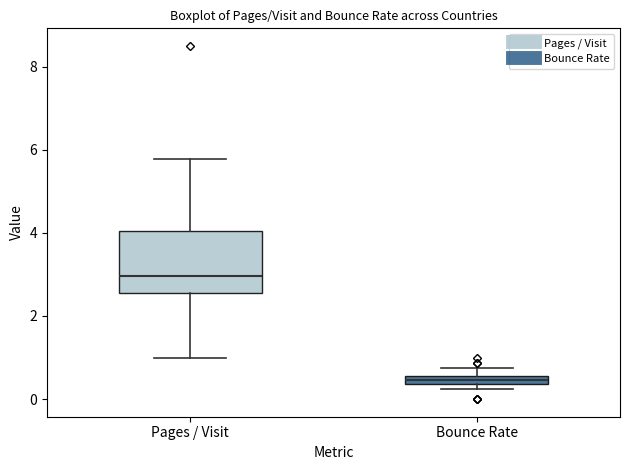

Which box has the lowest median line?

Bounce Rate